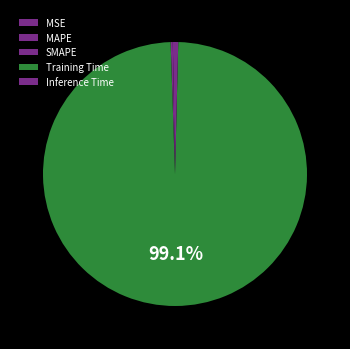

Count the number of slices in the pie.

5